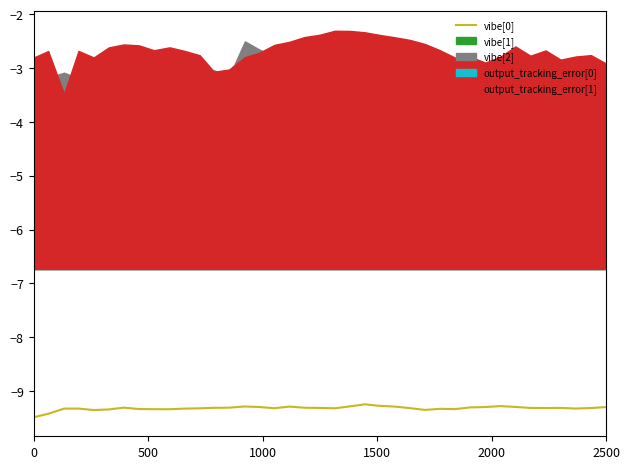

What is the lowest value of the vibe[0] series?

-9.5